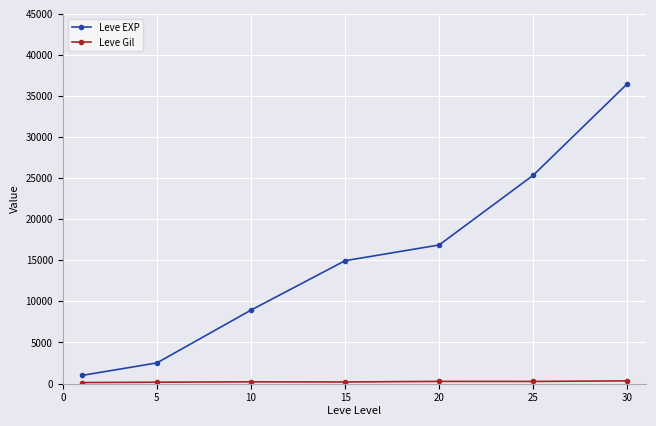

What is the difference between the second highest and second lowest values in the Leve EXP series?

22848.7